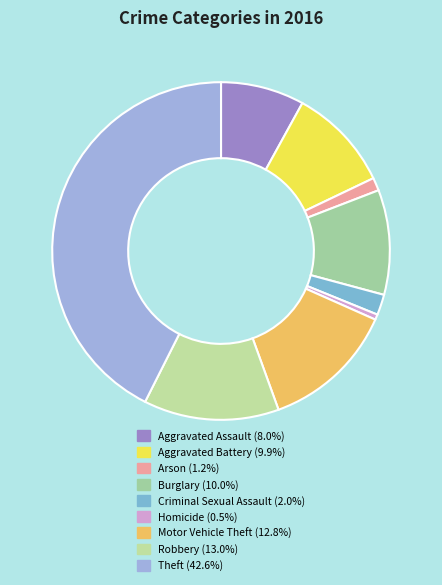

Is there a majority slice in this chart?

No